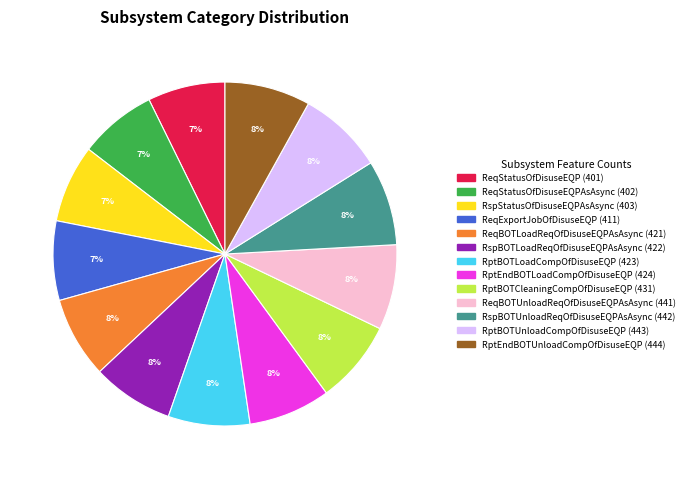

To the nearest percent, what is the average slice percentage?

8%